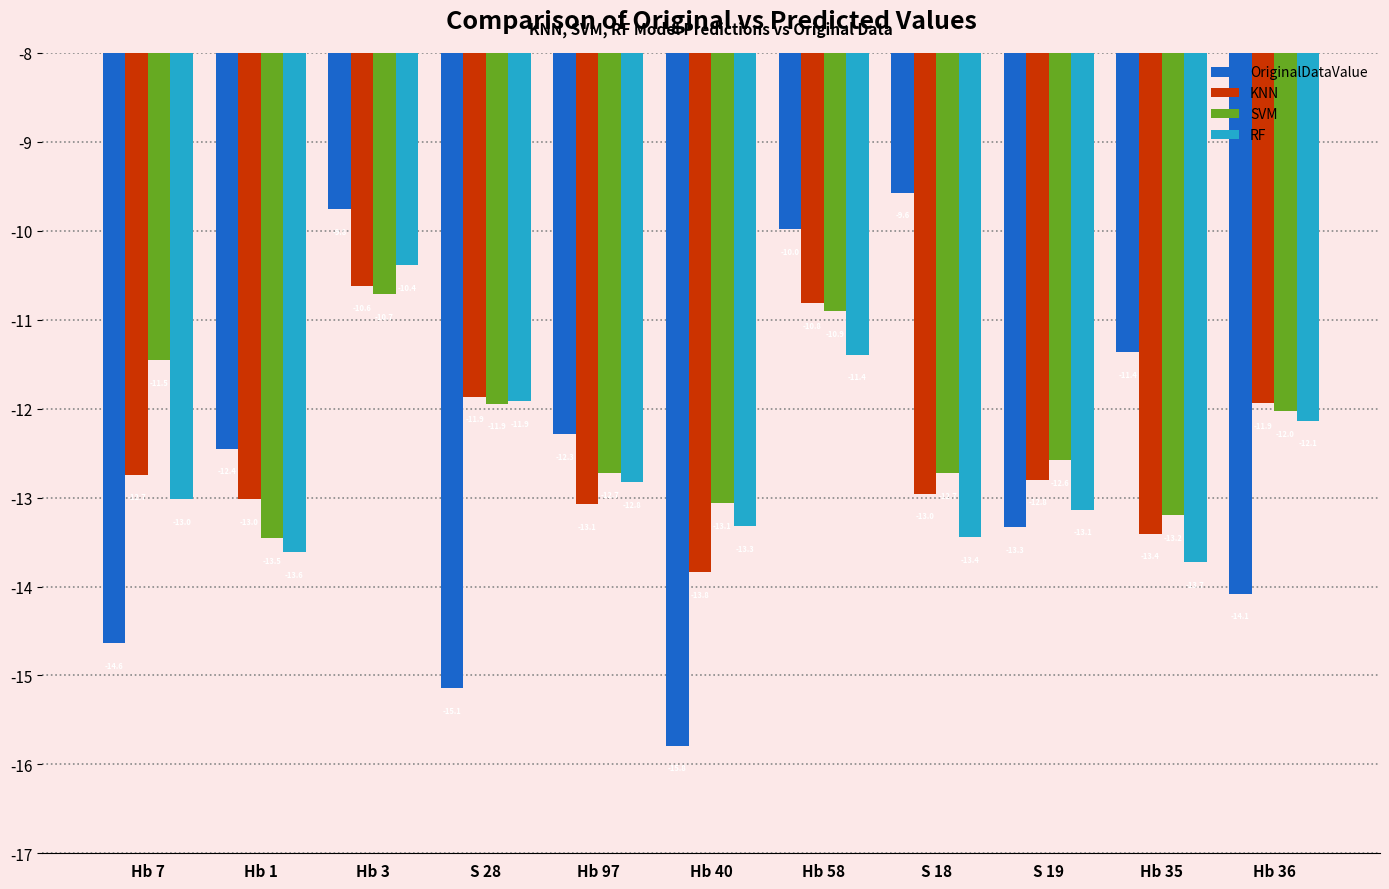

Which series has the largest range (max minus min)?

OriginalDataValue